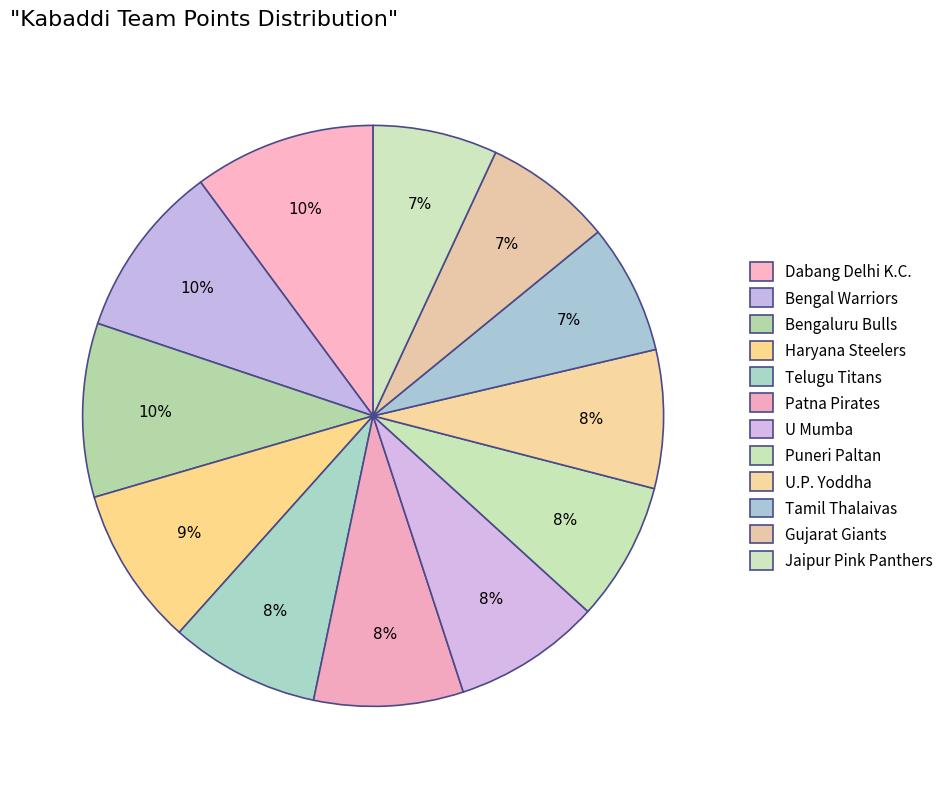

What percentage is the U Mumba slice, to the nearest percent?

8%